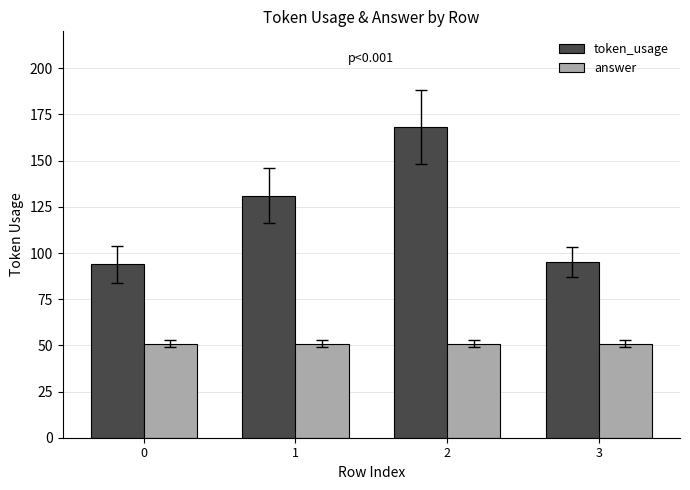

Is it true that answer equals 51 at 1?

True